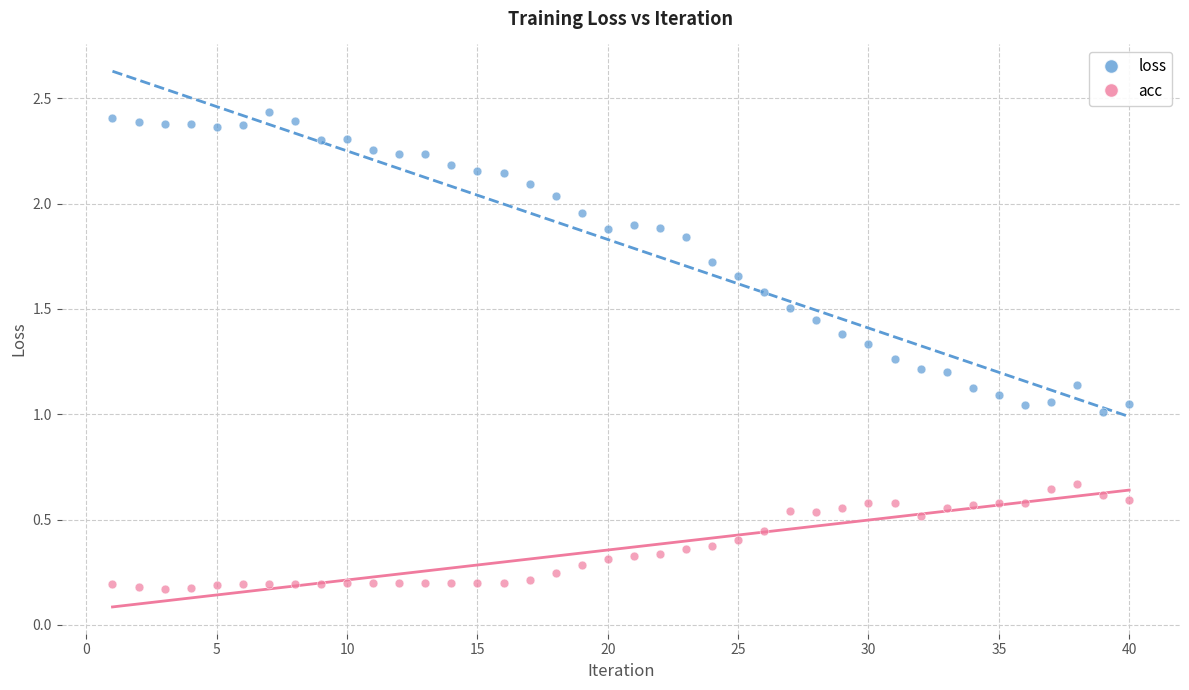

Across all data points, what is the range of X values (max minus min)?

39.0